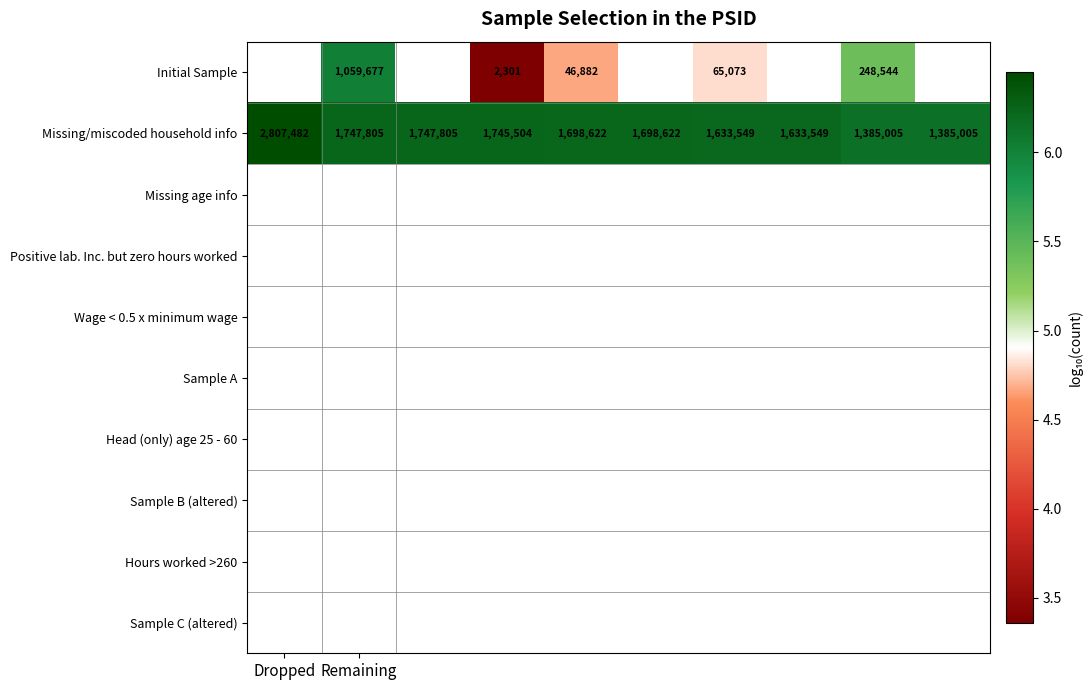

What is the difference between the maximum and second lowest values in the Missing/miscoded household info series?

0.3